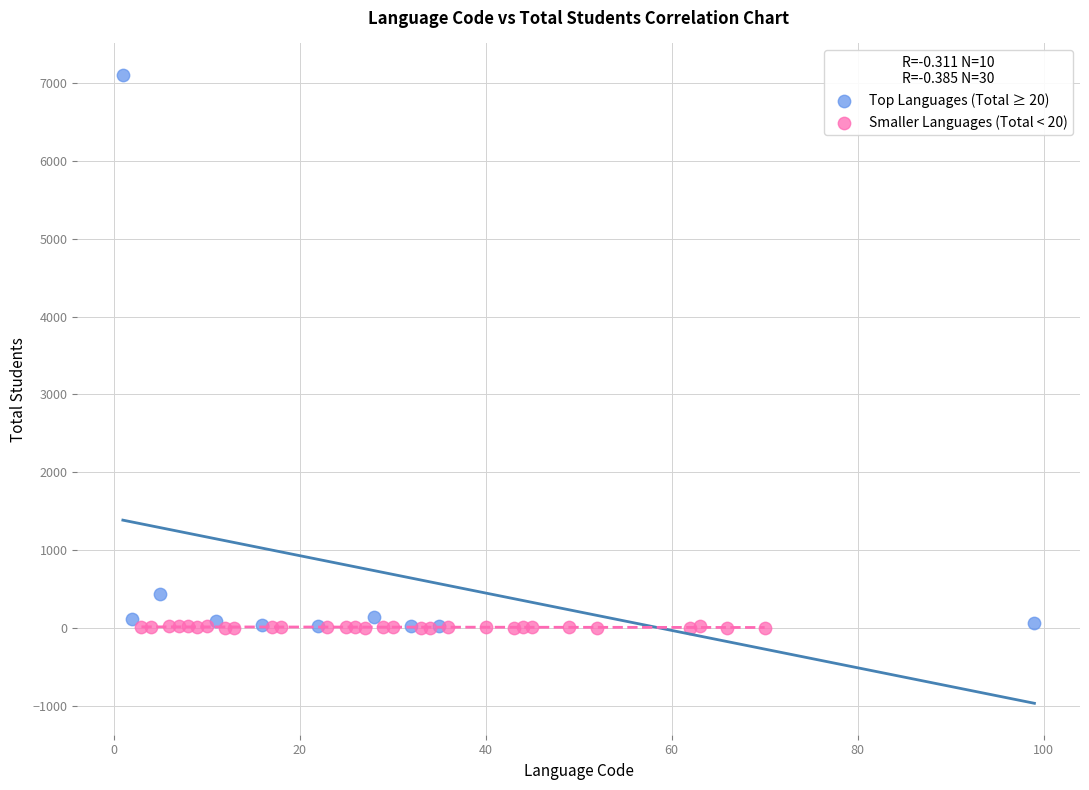

Which series contains the highest Y value?

Top Languages (Total ≥ 20)